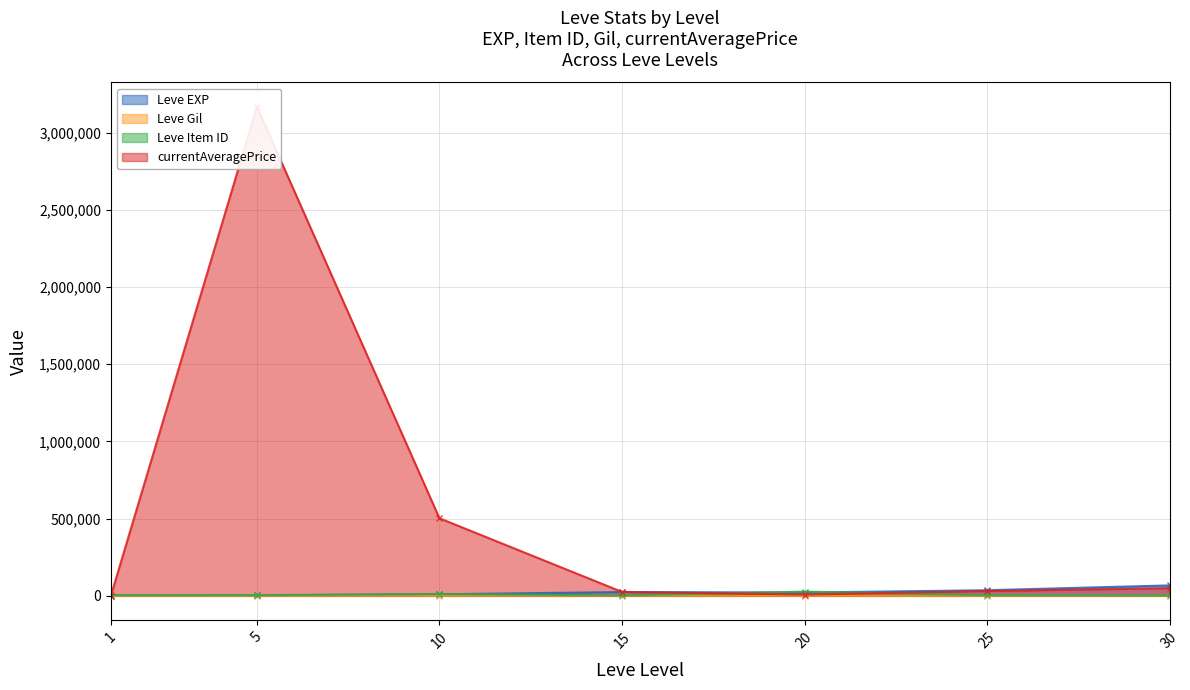

True or false: Leve EXP has a value of 36390.0 at 25.

True